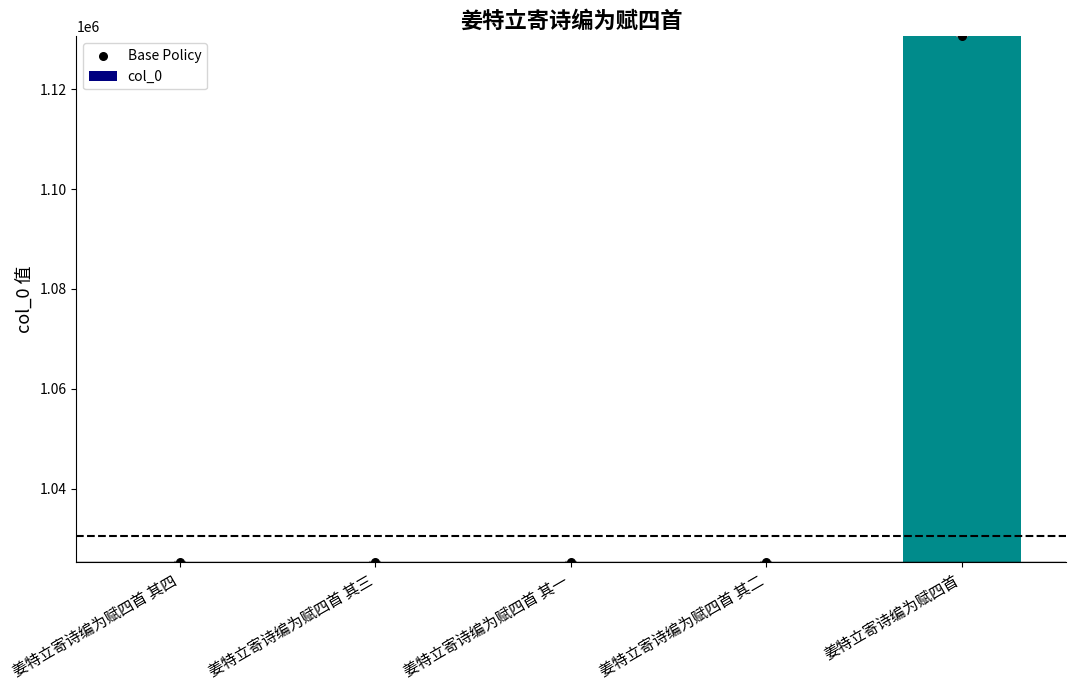

What is the total value across all series at 姜特立寄诗编为赋四首 其四?

2050466